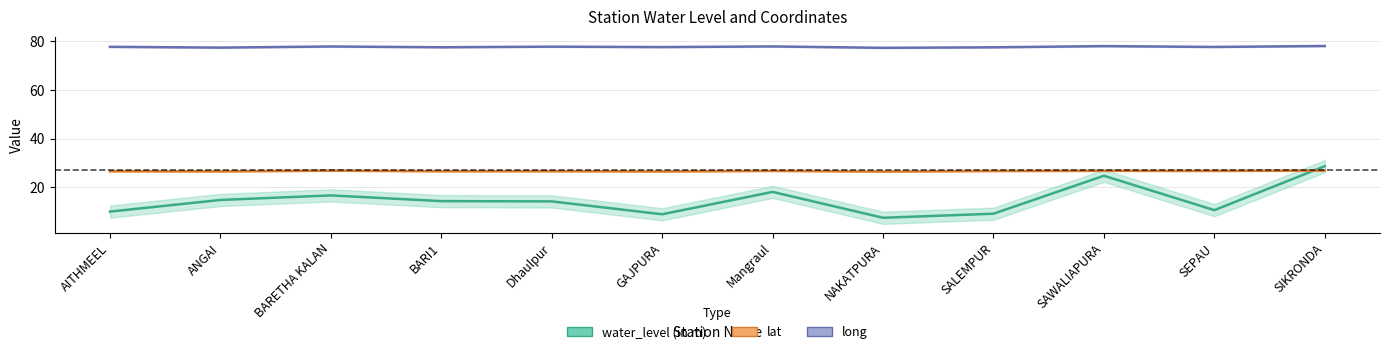

What is the sum of all long values?

933.3